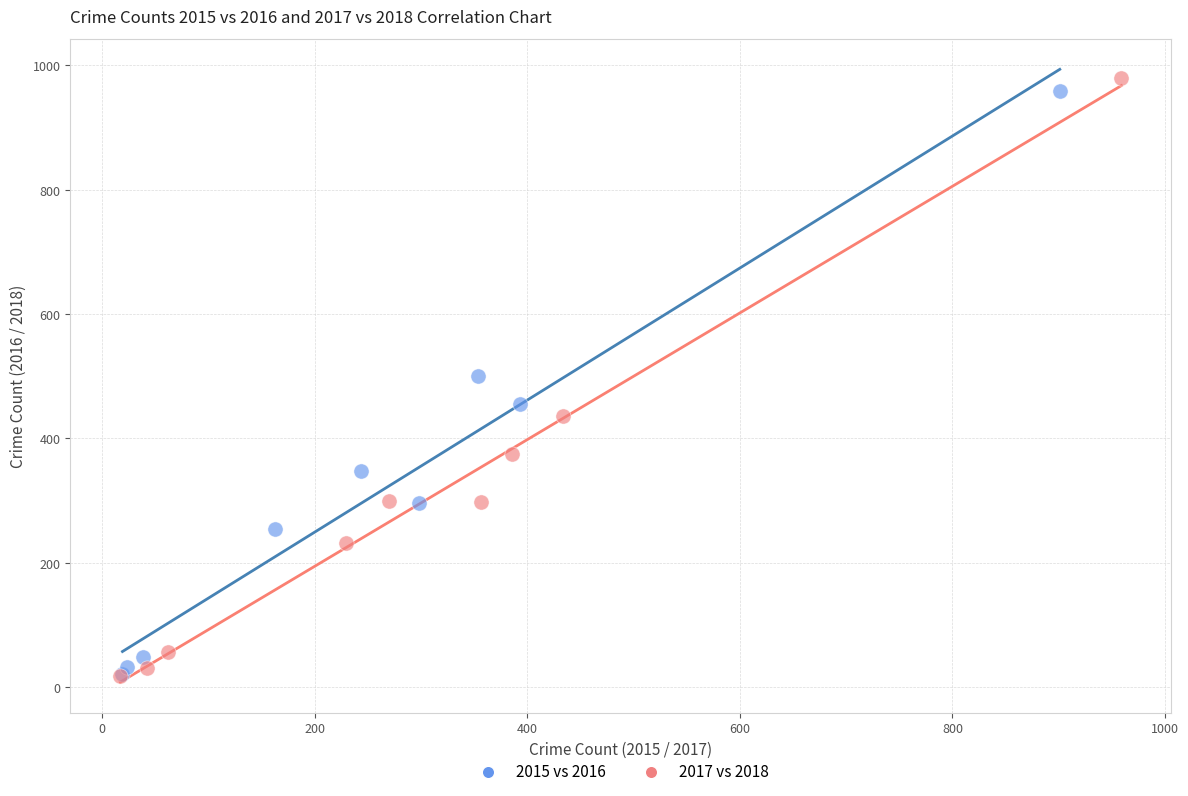

Which series has the widest spread of Y values?

2017 vs 2018